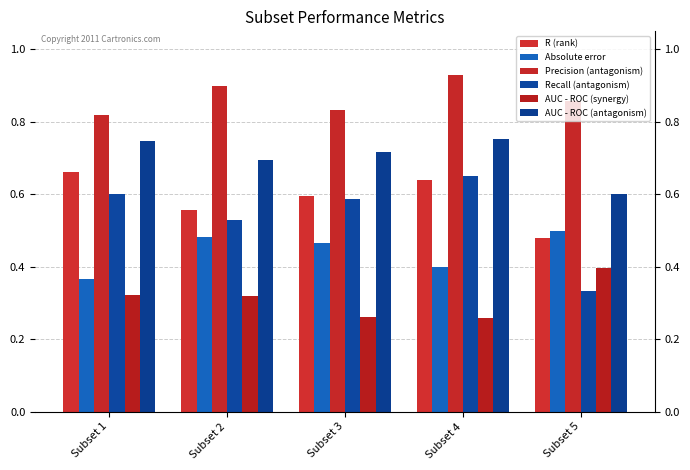

What is the average value of the R (rank) series?

0.6